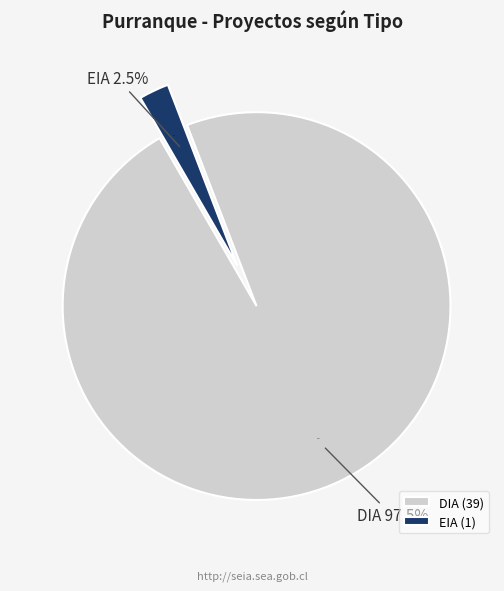

How many segments does this pie chart have?

2